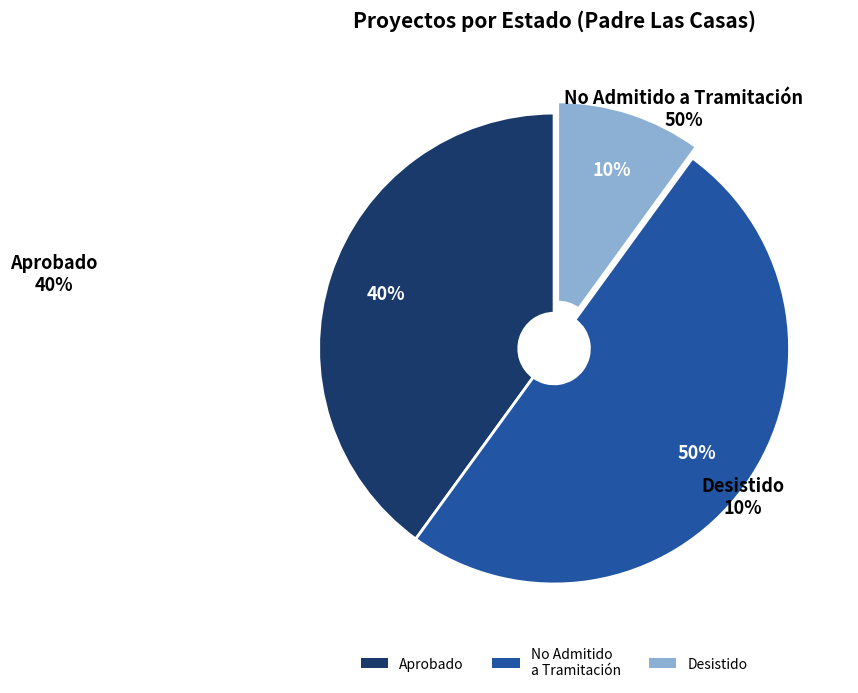

Which slice represents more than half of the pie?

No Admitido a Tramitación